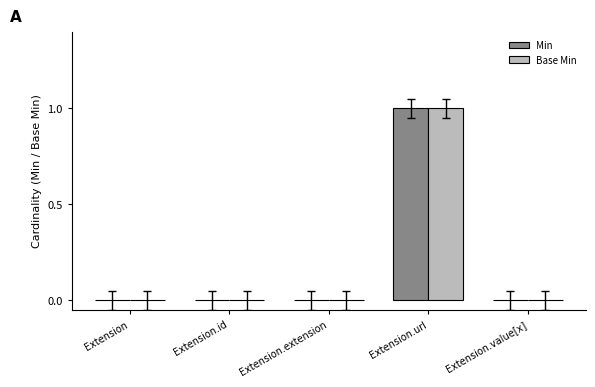

At which category is the sum across all series the highest?

Extension.url